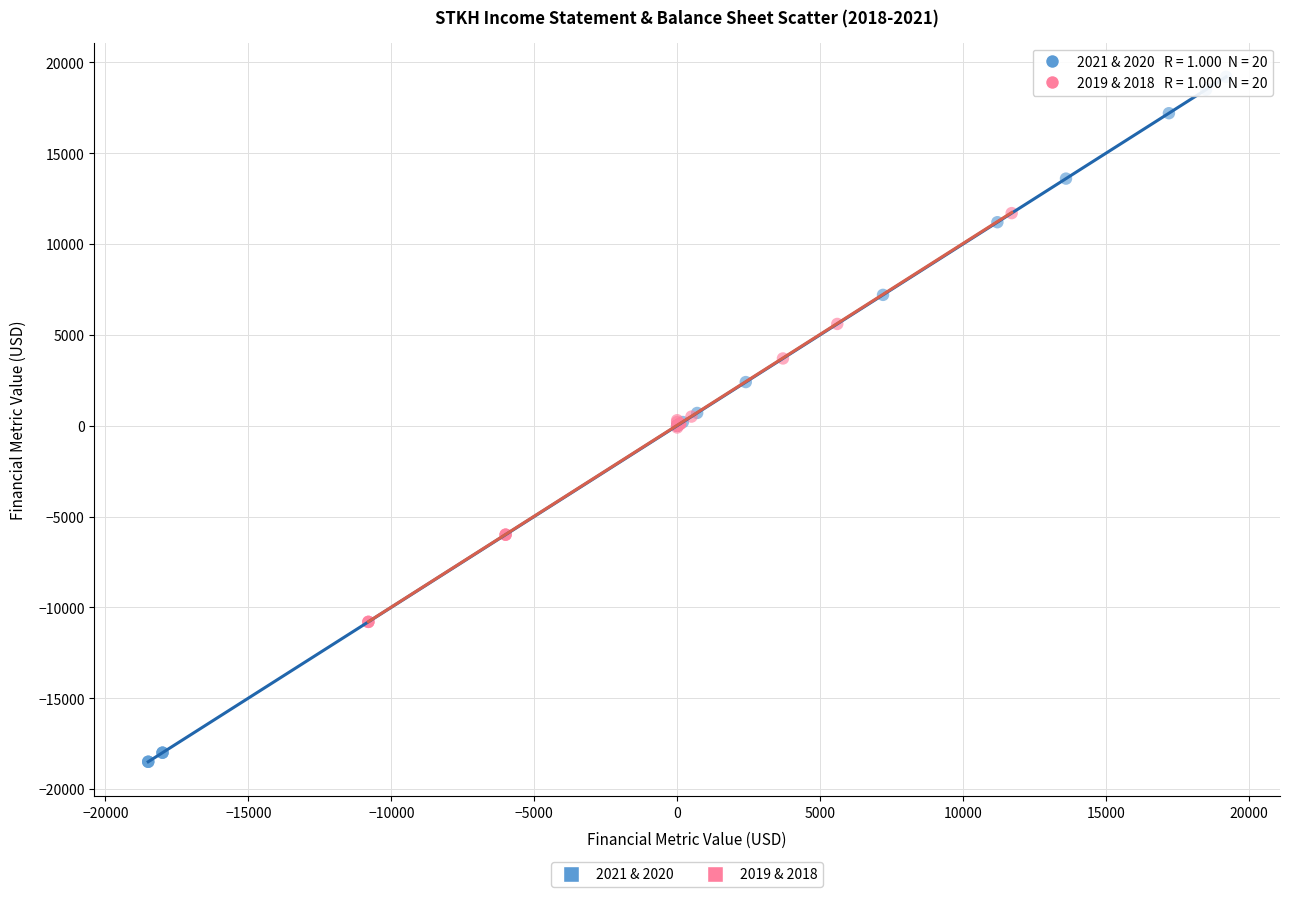

Which series contains the lowest Y value?

2021 & 2020